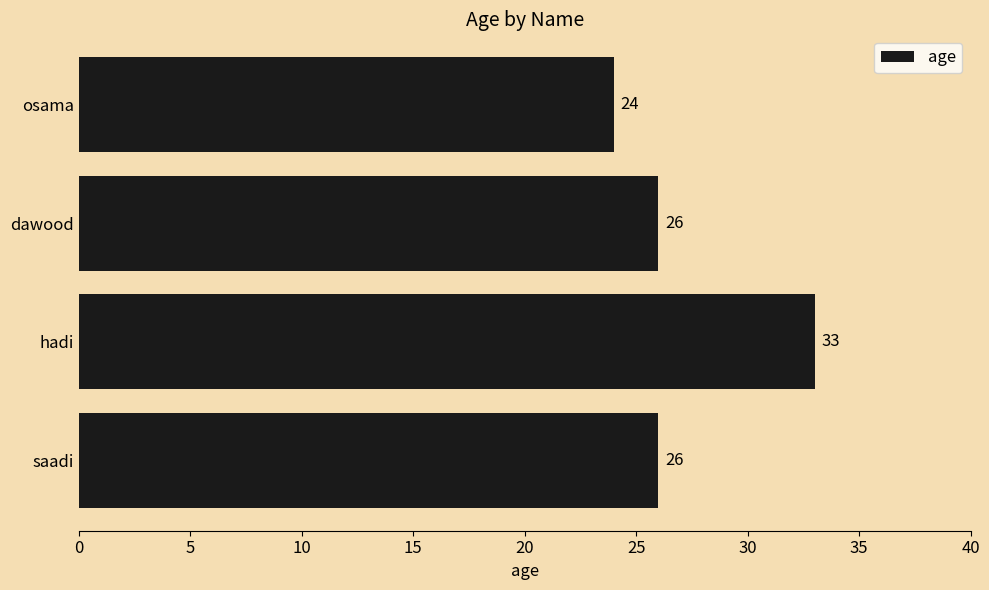

What is the maximum value shown in the chart?

33